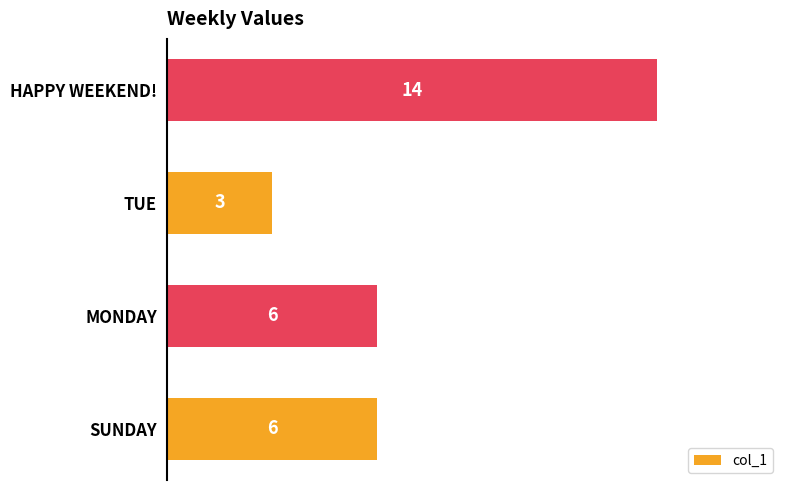

Reading bottom to top, list all the values displayed in this chart.

6	6	3	14